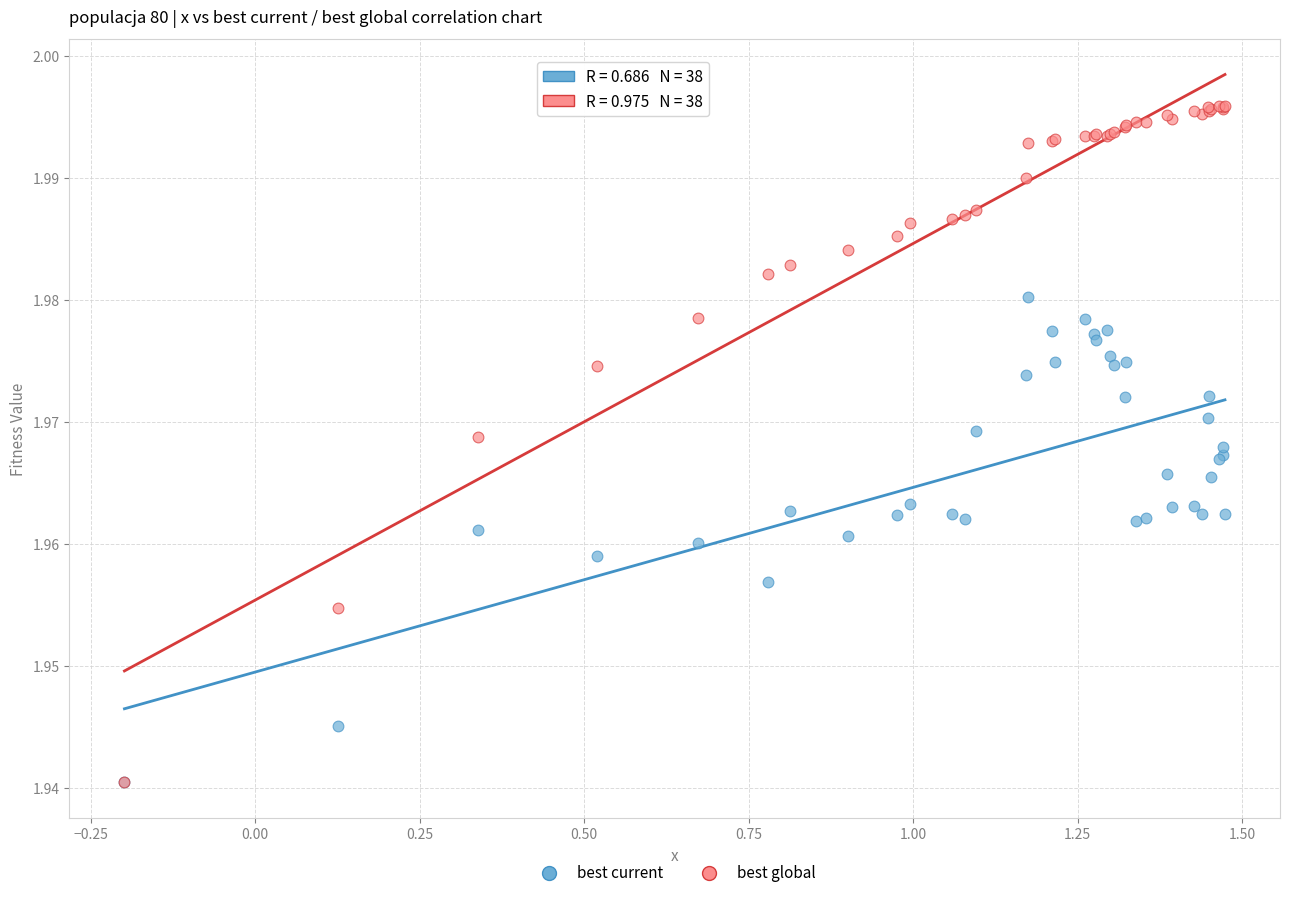

What are all the series names shown in the legend?

best current, best global